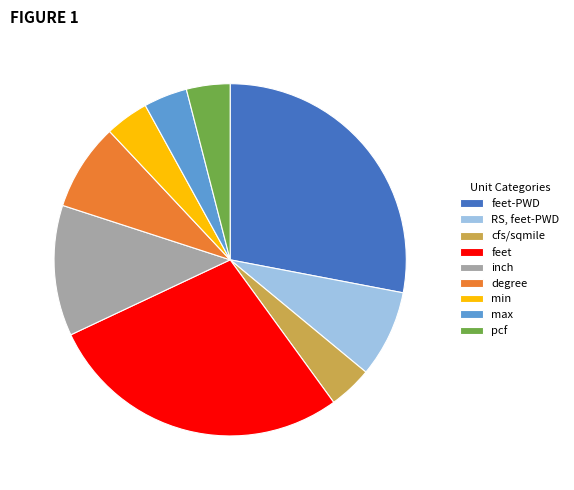

Do degree and cfs/sqmile together represent more than half of the pie?

No